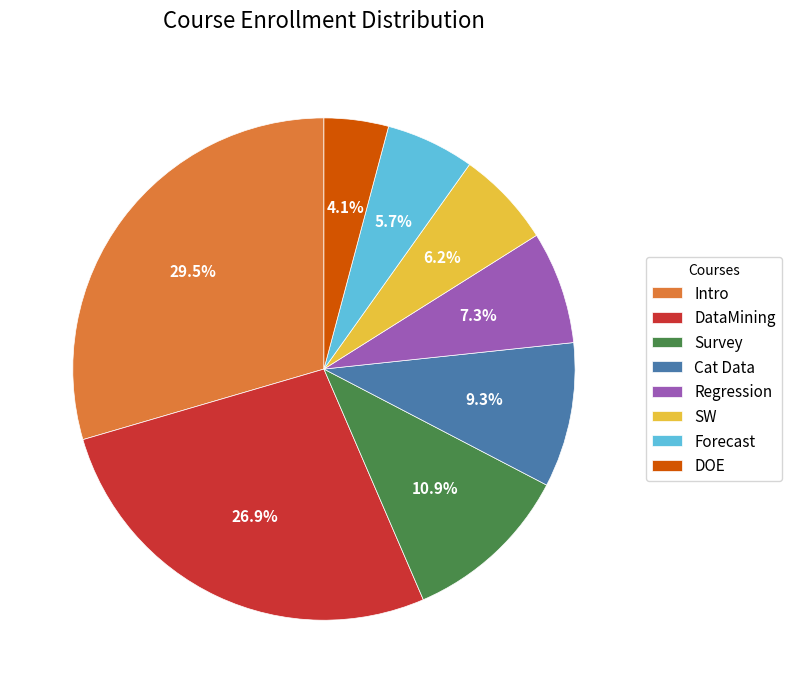

True or false: Regression accounts for 1% of the total.

False